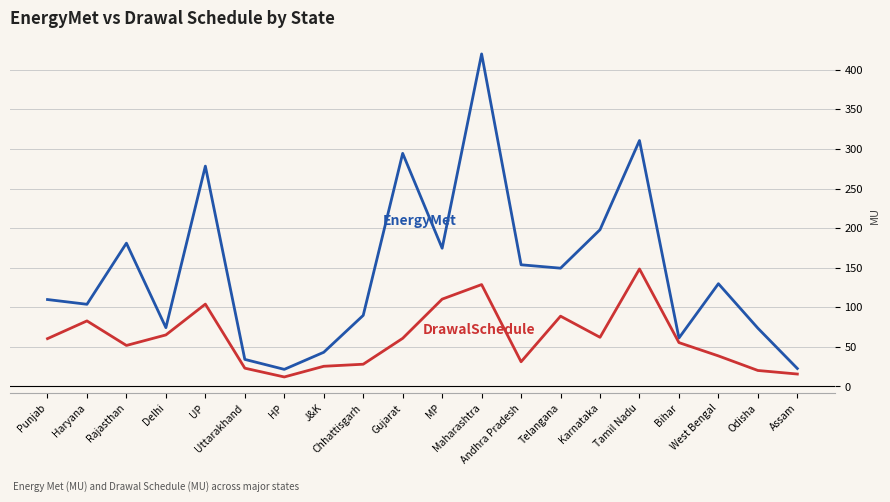

What is the maximum value shown in the chart?

420.0